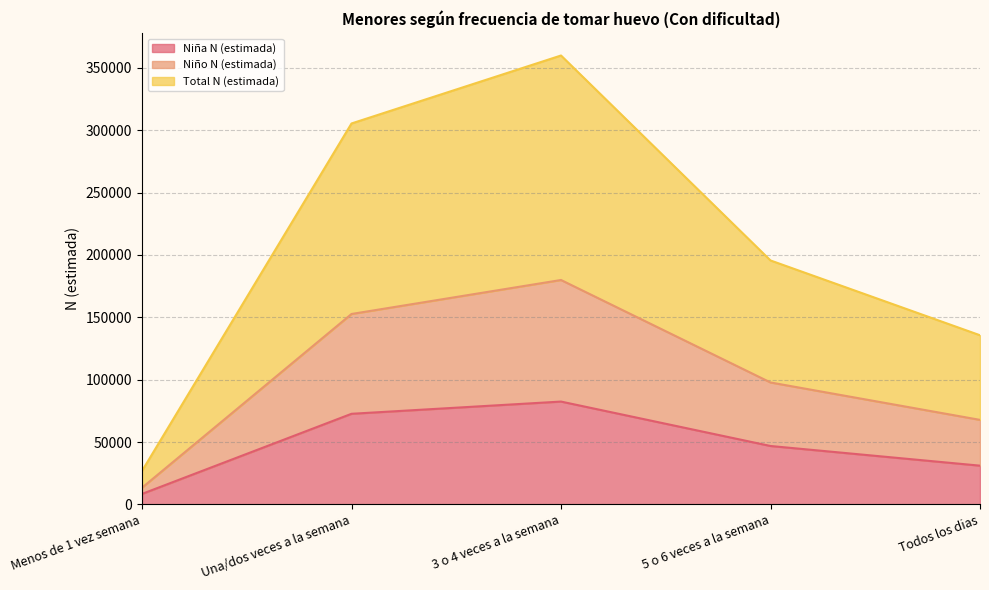

Reading right to left, extract all data points from this chart.

Niña N (estimada): 31125	46891	82500	72701	8480
Niño N (estimada): 67830	97807	179951	152711	13445
Total N (estimada): 135660	195614	359901	305422	26890